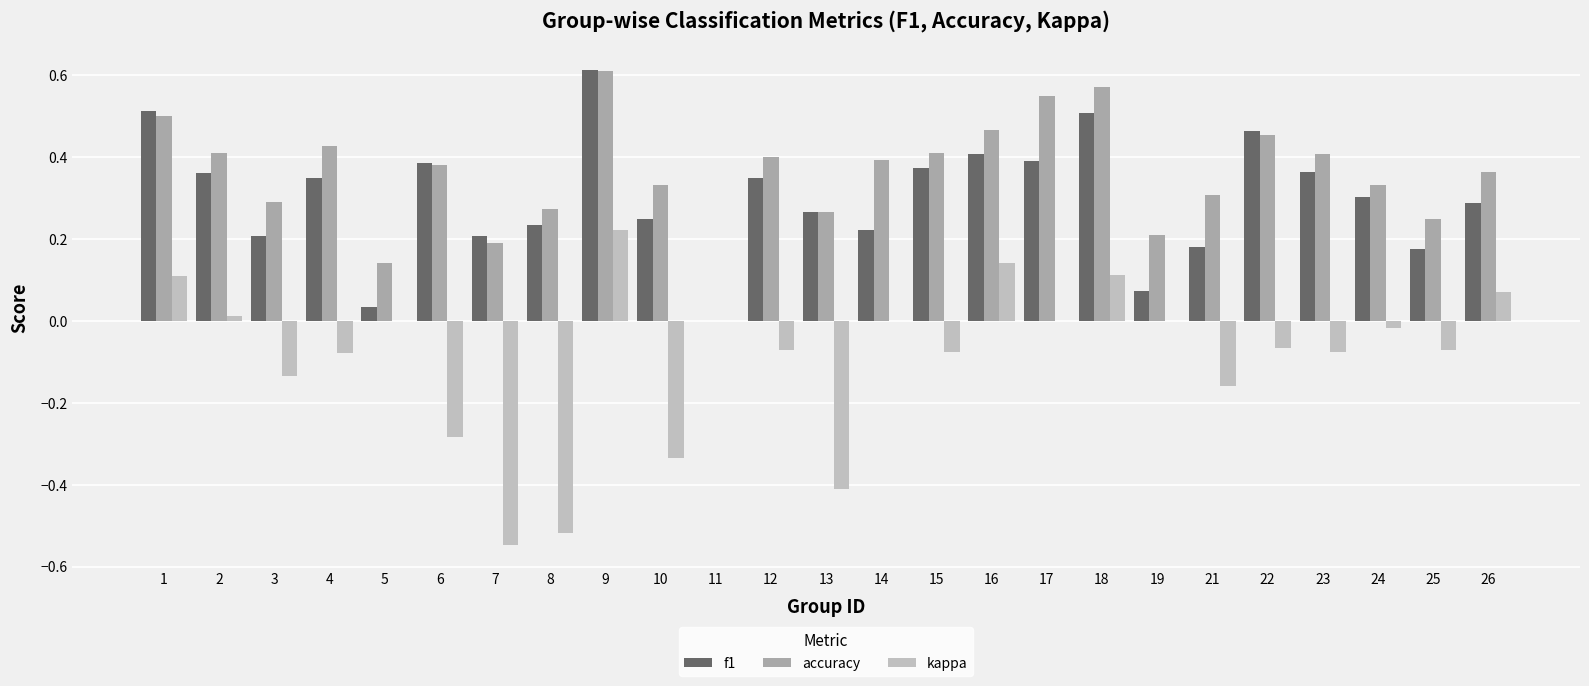

At which category is the sum across all series the highest?

9